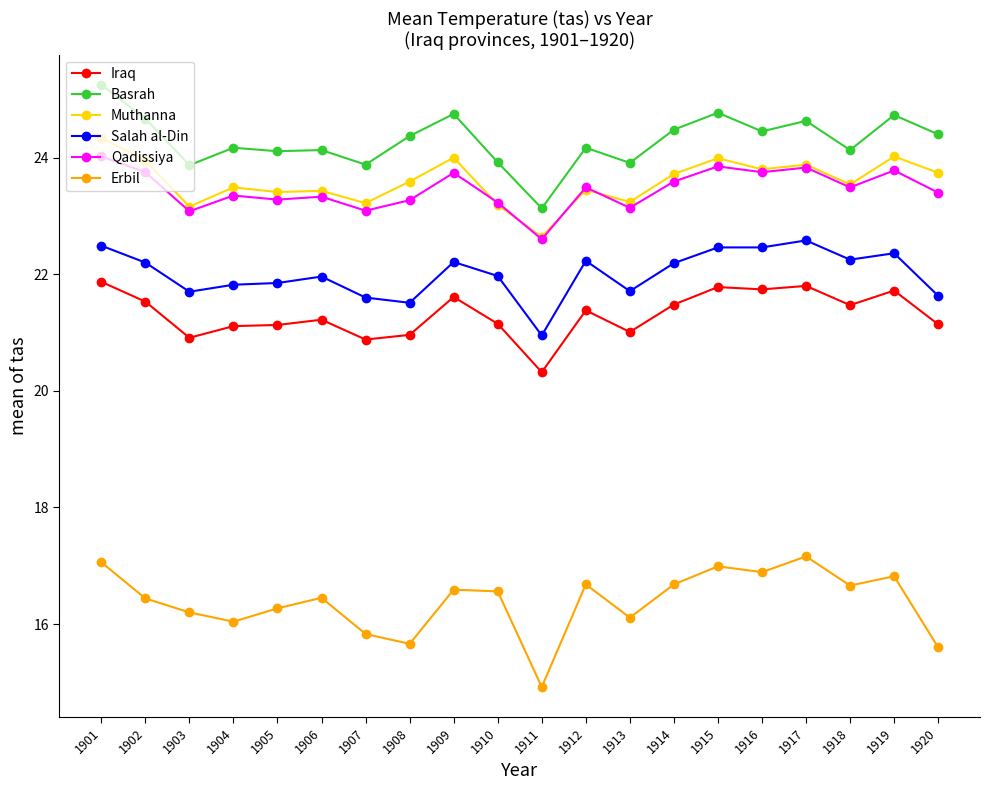

Where is the first local minimum for Erbil?

1904